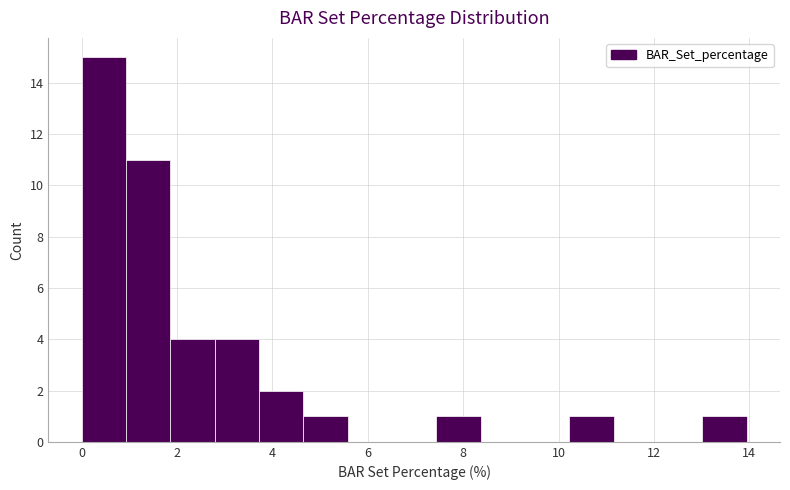

Reading left to right, list every bar in this chart as the range it spans on the x-axis followed by its height. Neither the bar edges nor the heights are printed on the chart, so give them approximately, as read against the axes.

0.0 to 1.0: 15
1.0 to 1.8: 11
1.8 to 2.8: 4
2.8 to 3.8: 4
3.8 to 4.6: 2
4.6 to 5.6: 1
5.6 to 6.6: 0
6.6 to 7.4: 0
7.4 to 8.4: 1
8.4 to 9.2: 0
9.2 to 10.2: 0
10.2 to 11.2: 1
11.2 to 12.0: 0
12.0 to 13.0: 0
13.0 to 14.0: 1